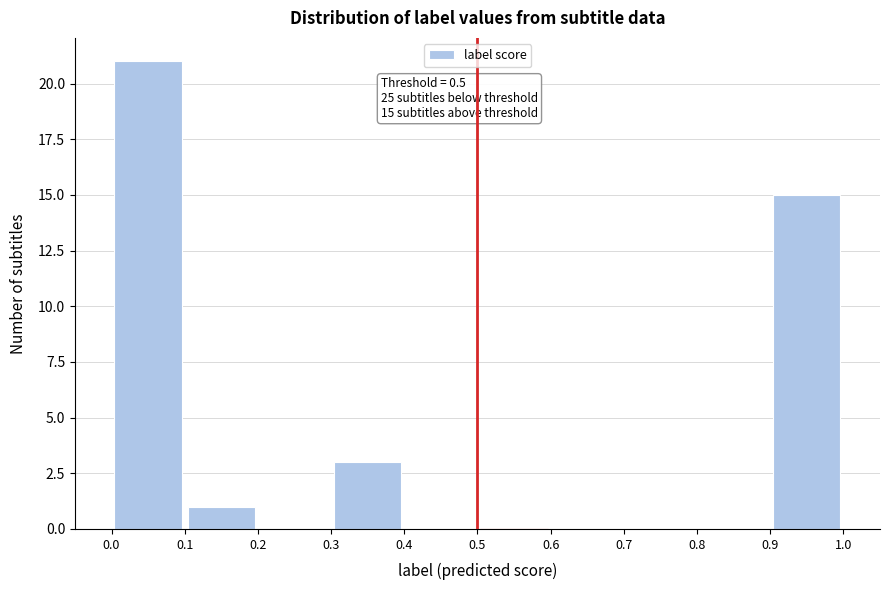

Over which range of the x-axis is the bar tallest?

0.0 to 0.1